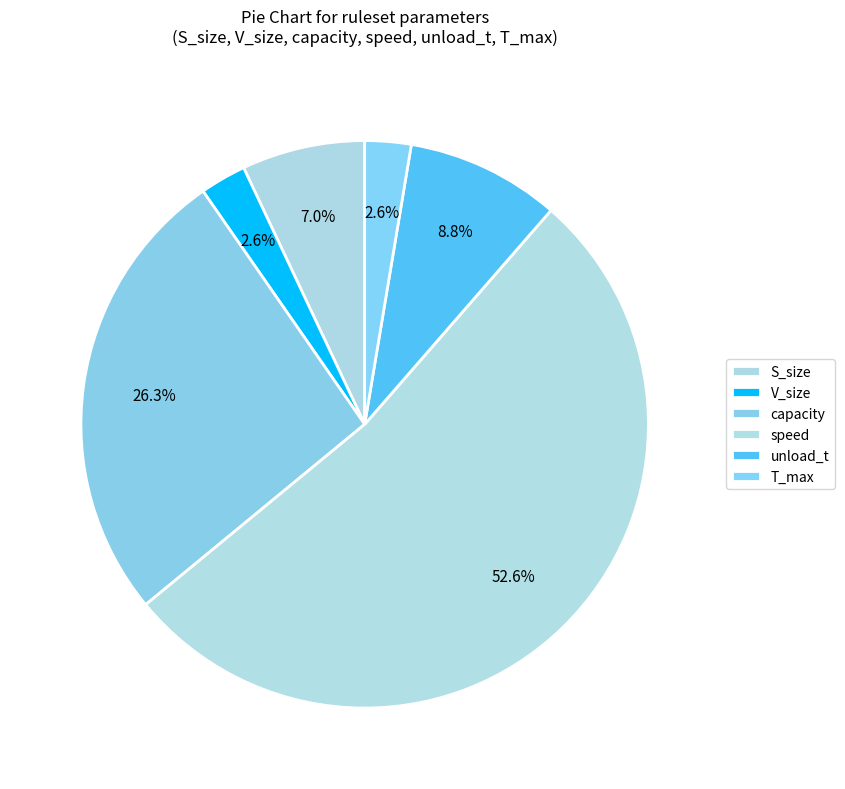

True or false: V_size accounts for 3% of the total.

True